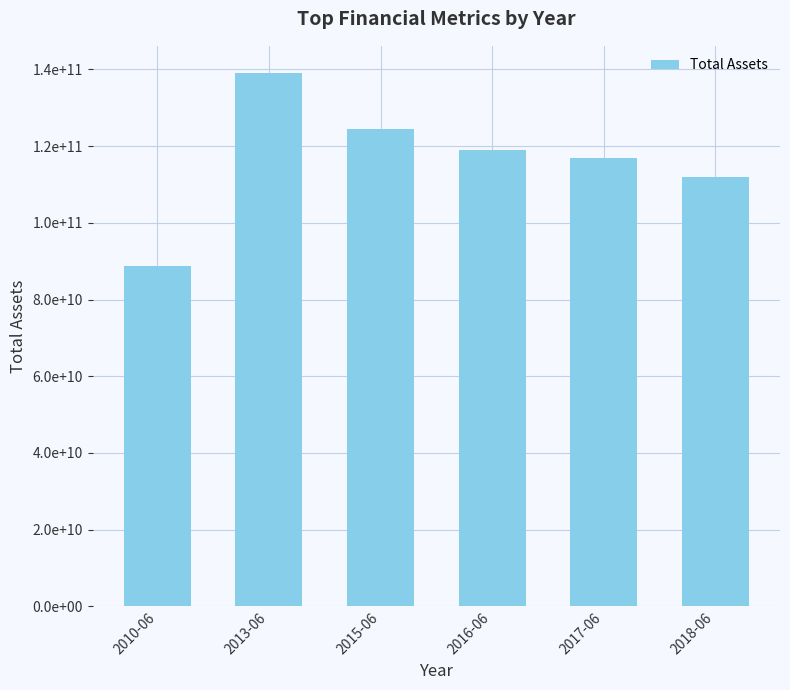

What is the label of the 5th bar from the right?

2013-06